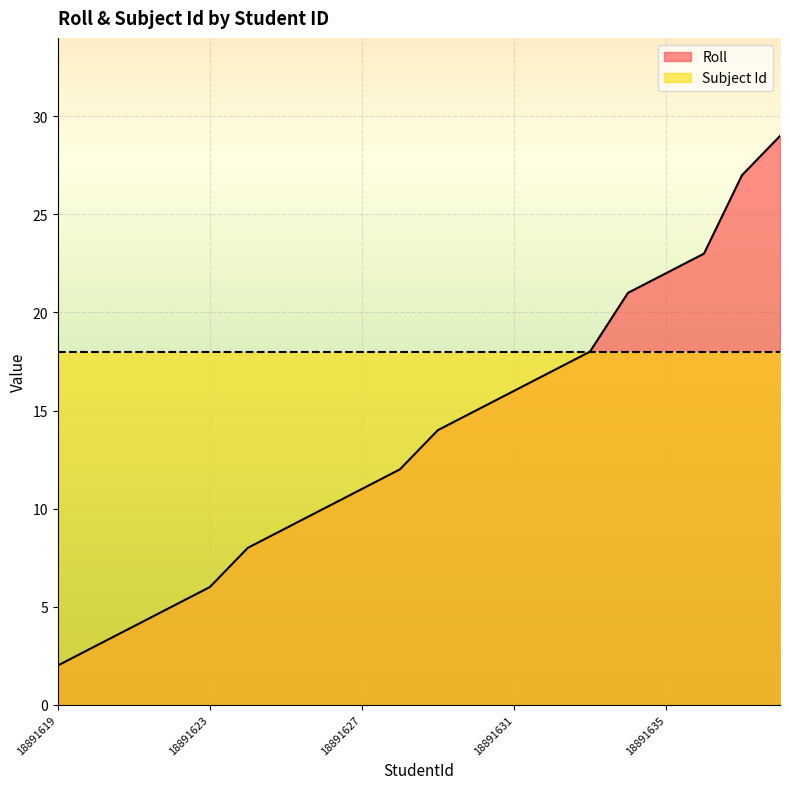

Which series has the largest range (max minus min)?

Roll